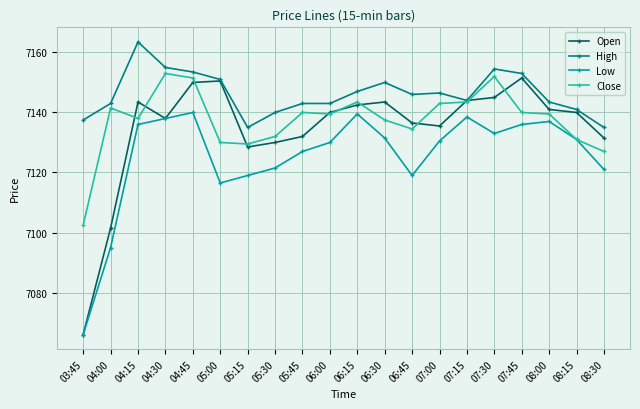

Read the Low value at 05:15.

7119.0